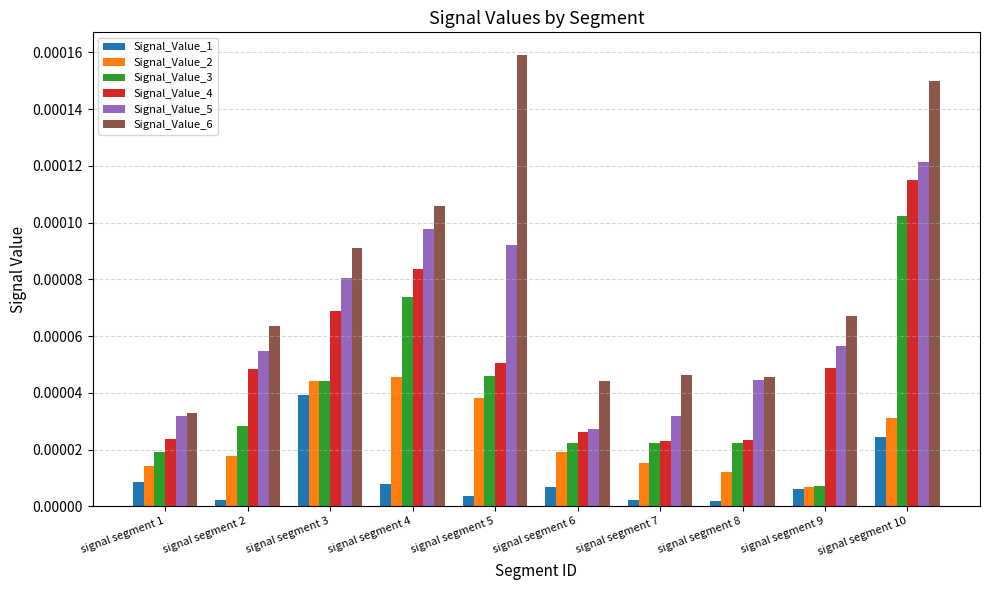

Which label corresponds to the largest value in the chart?

signal segment 5